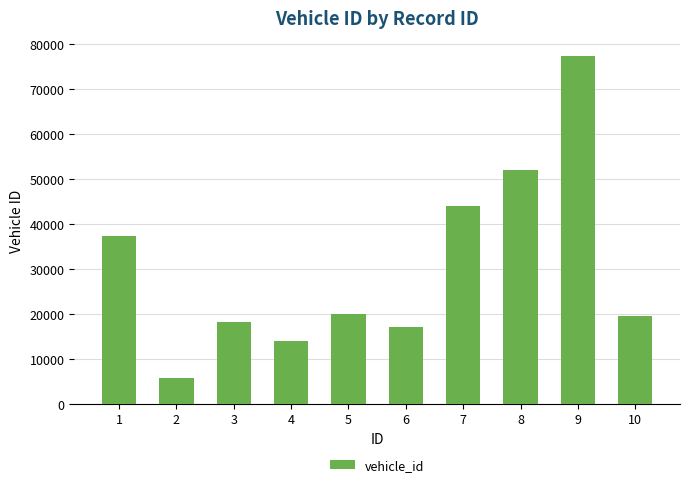

How many values are below 19967?

5